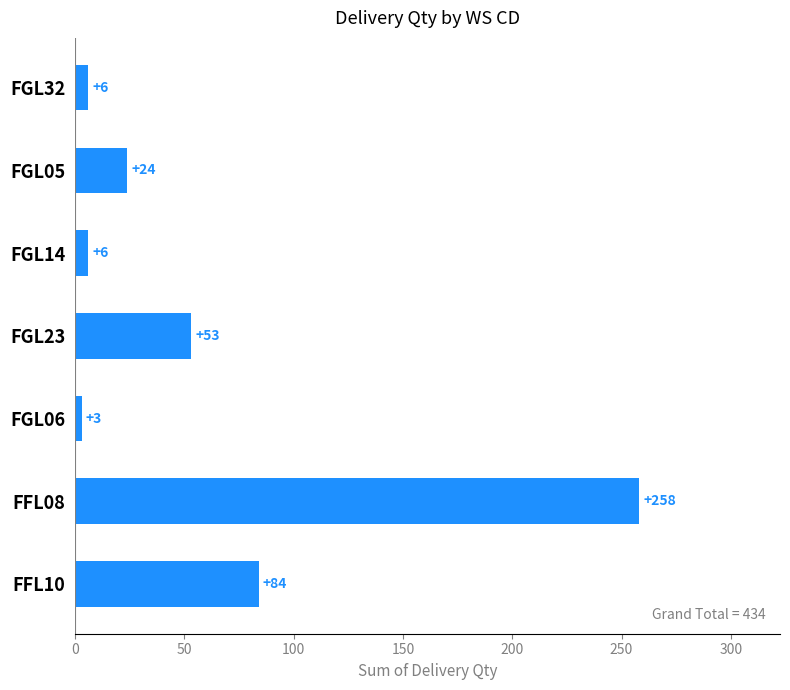

The value at FGL23 is 53. True or false?

True